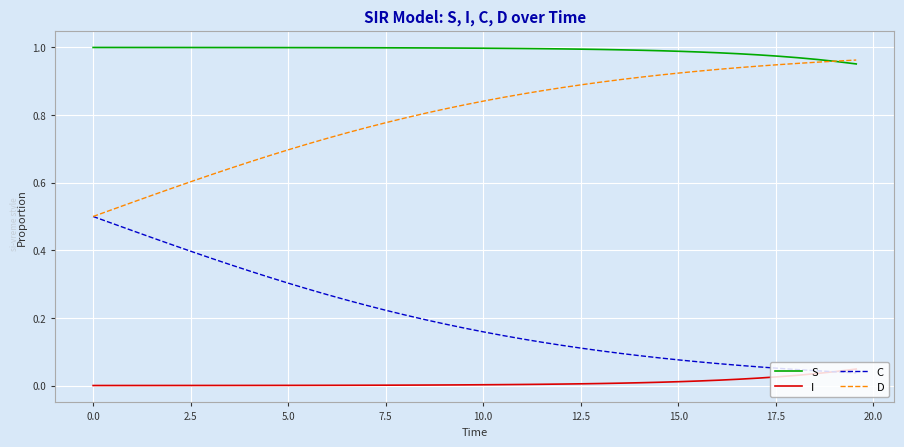

True or false: C and S cross at least once.

False